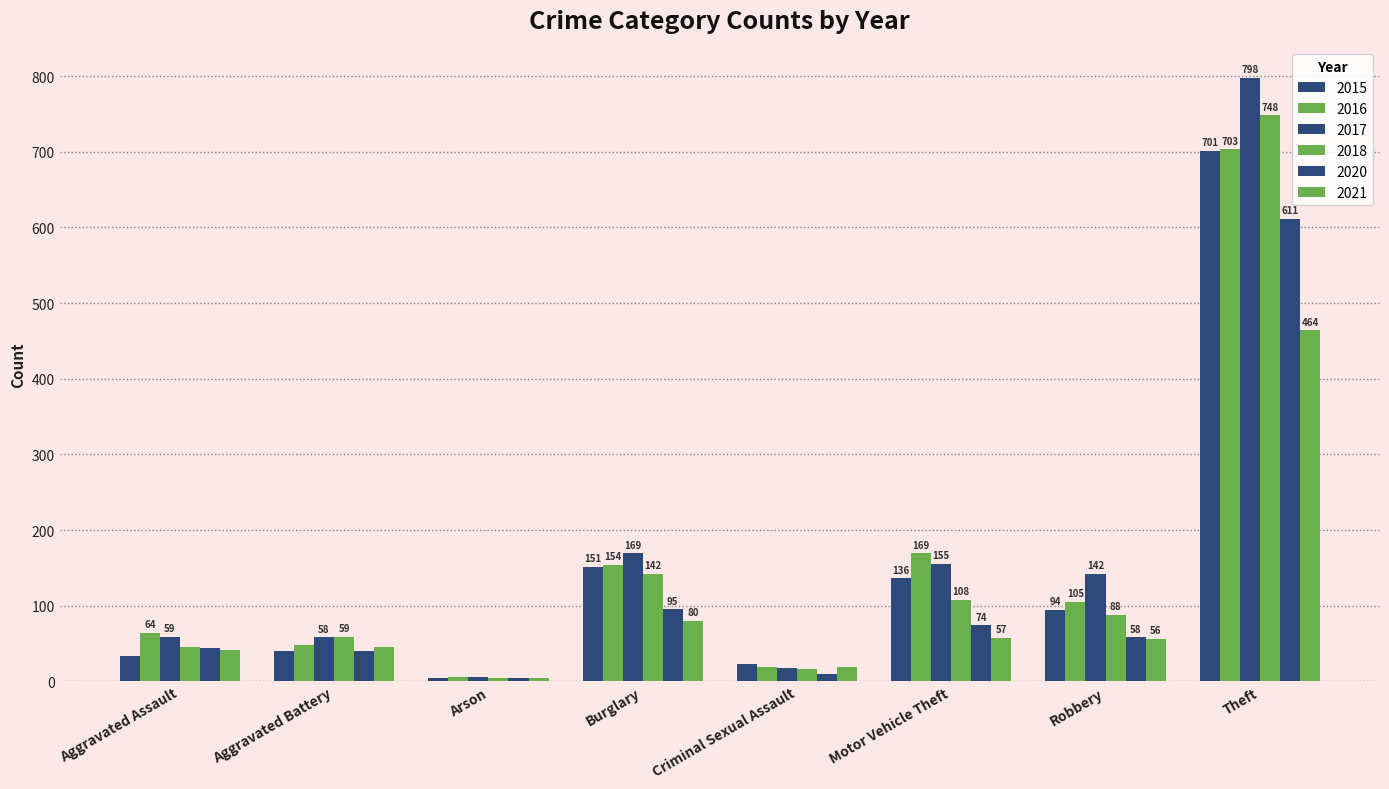

At which category is the sum across all series the highest?

Theft